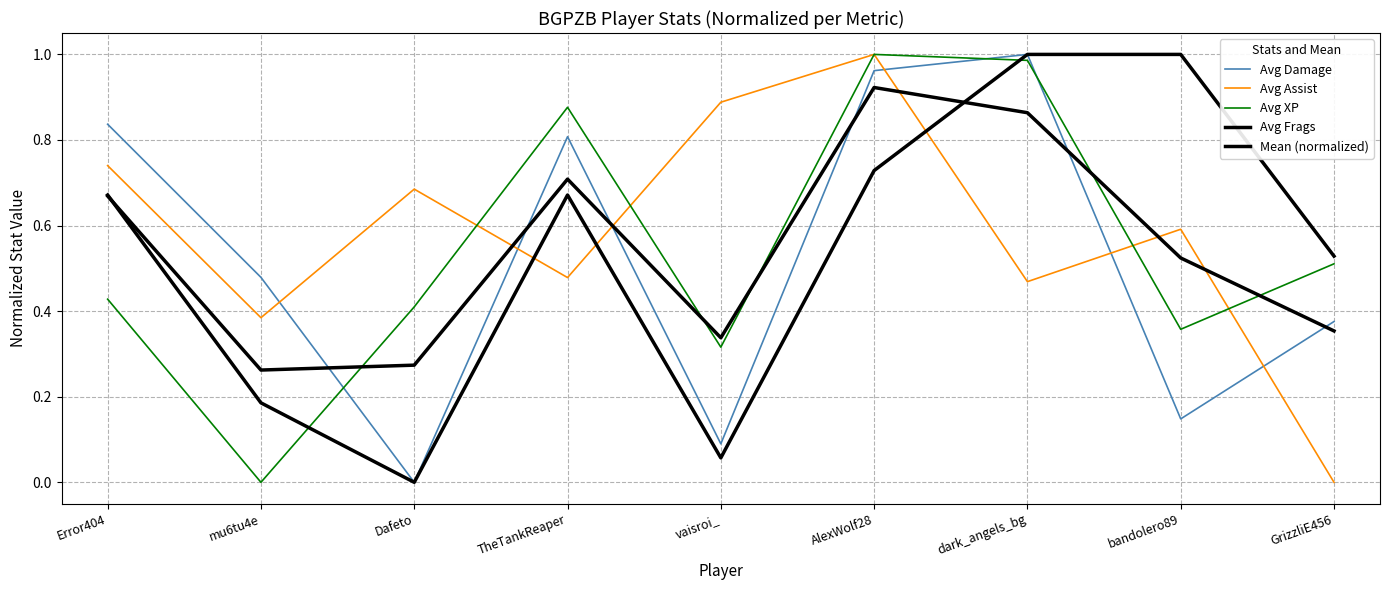

What is the difference between the second highest and second lowest values in the Avg Frags series?

0.9